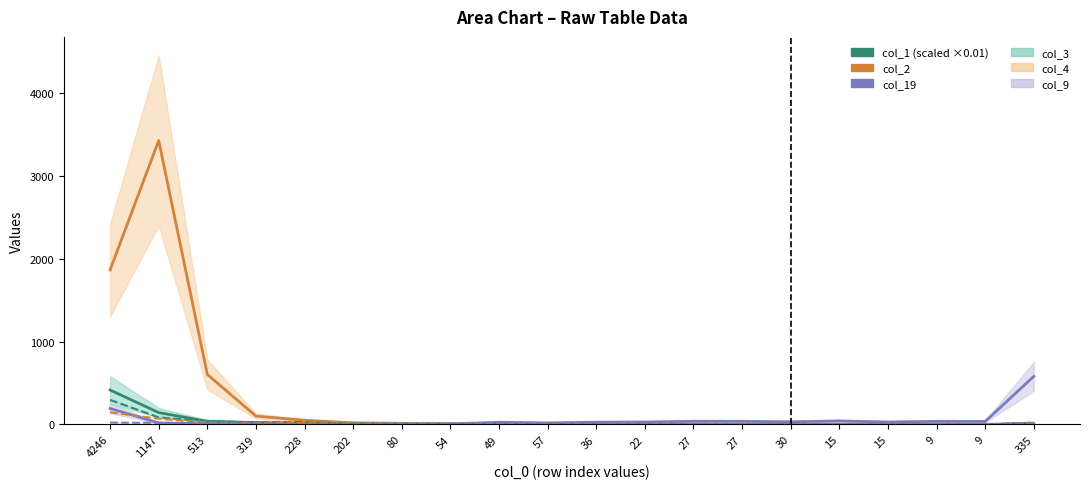

How many lines are shown in the chart?

6